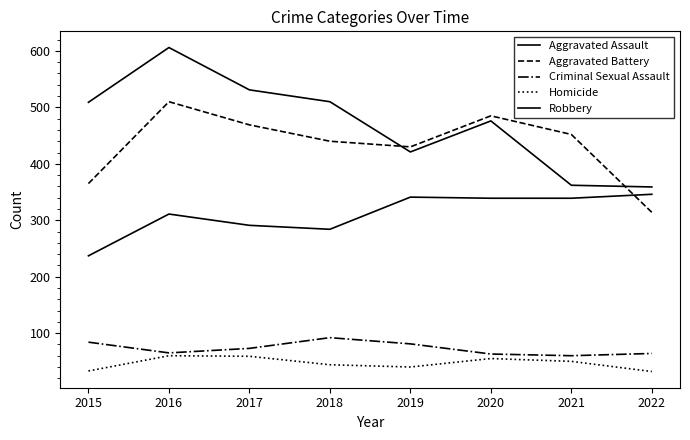

Is this an area chart (filled region under the line)?

No